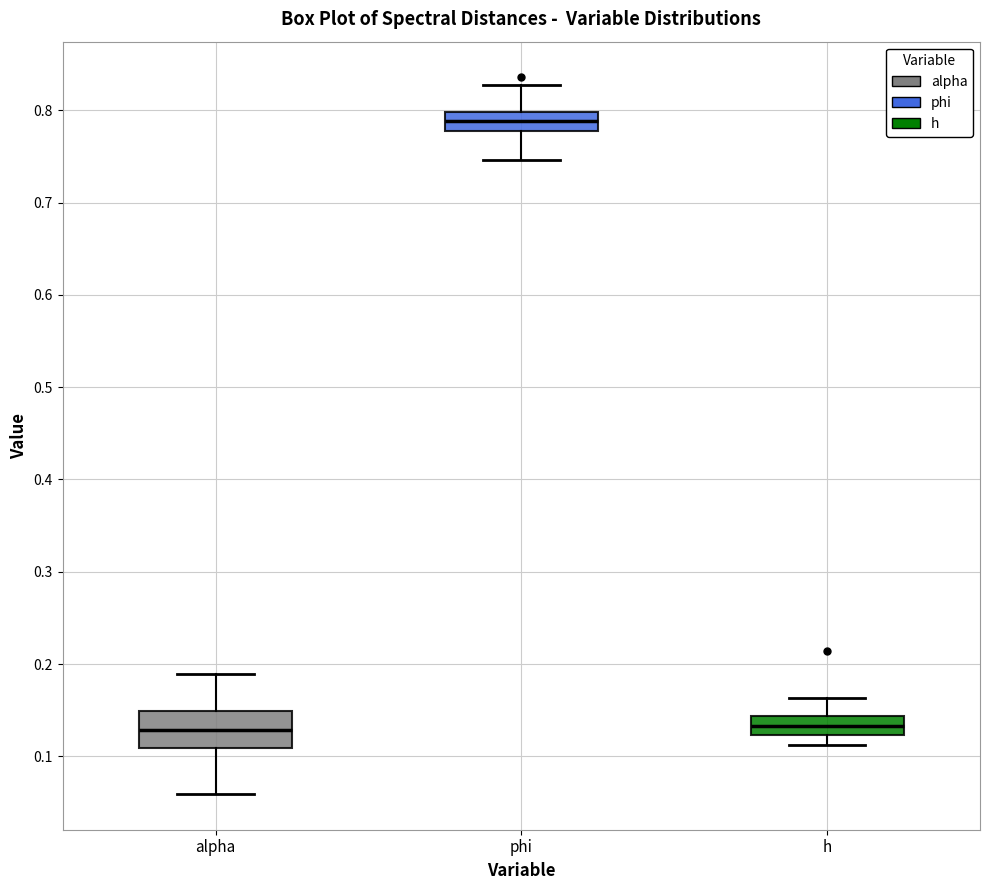

Comparing the boxes themselves (not the whiskers), which one is the tallest?

alpha